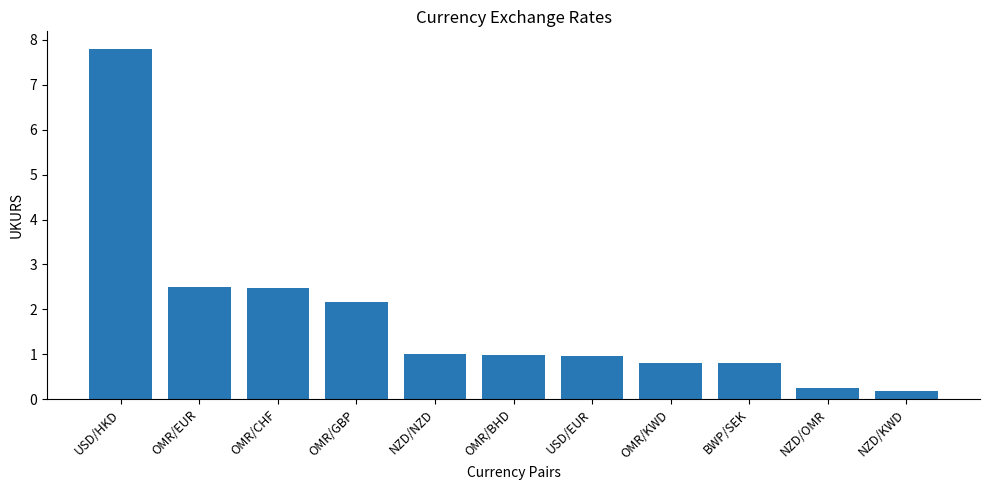

What is the label of the 10th bar from the right?

OMR/EUR